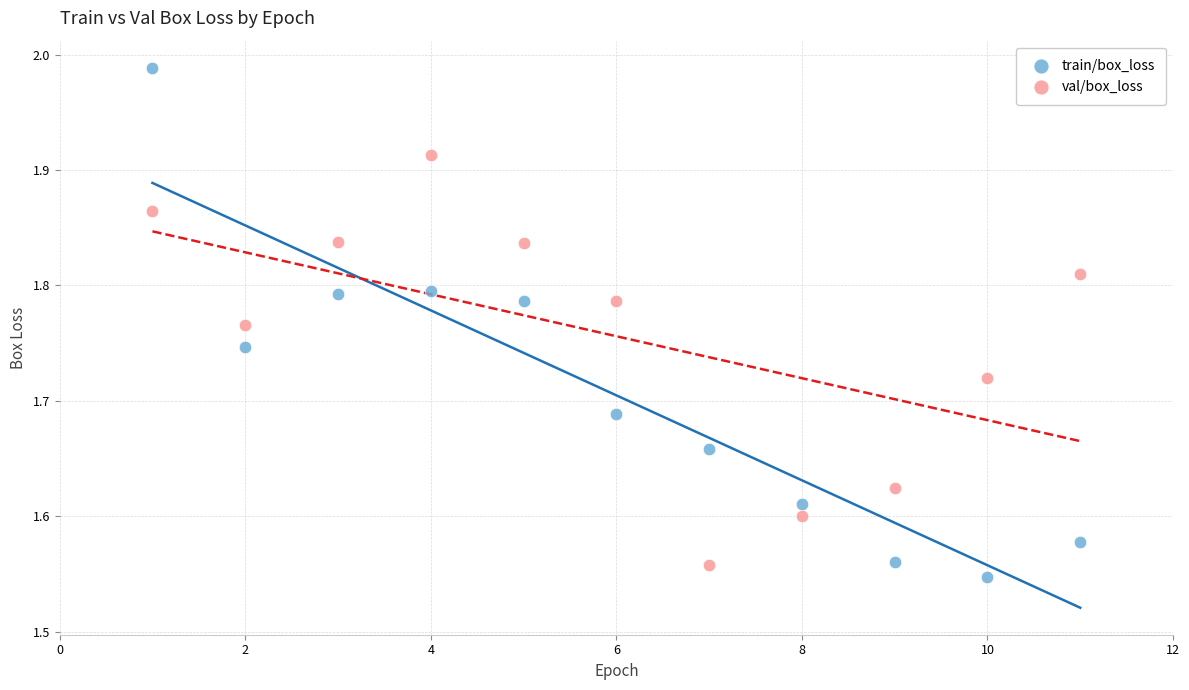

Which series has the largest Y range (max minus min)?

train/box_loss